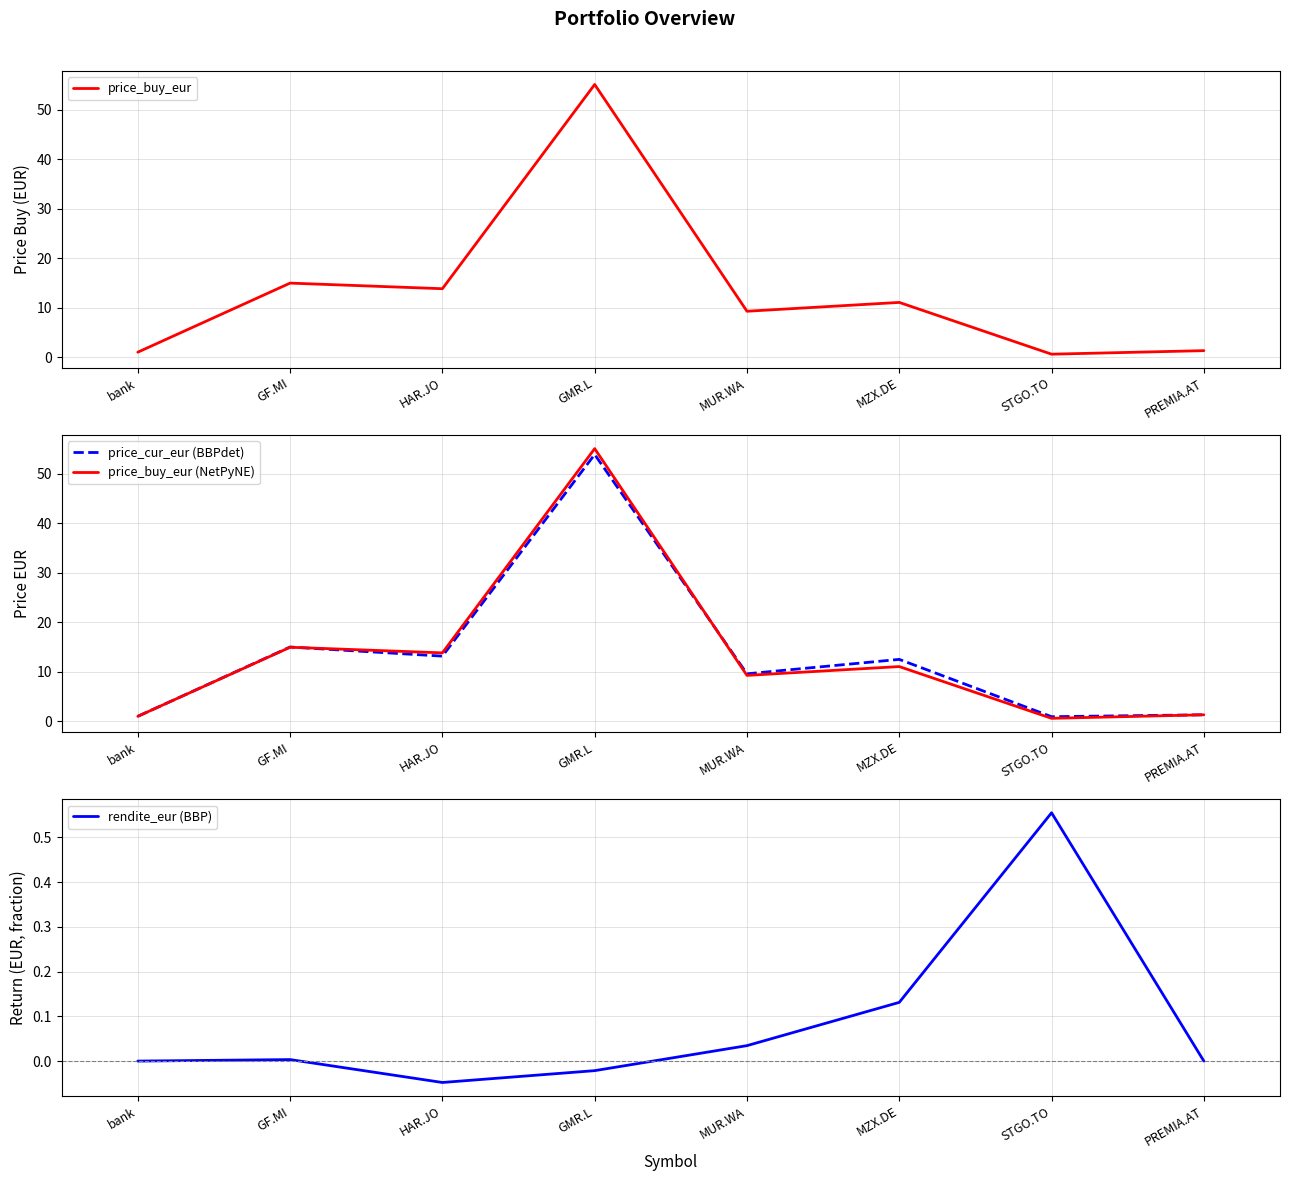

What is the maximum value for price_cur_eur (BBPdet)?

53.9